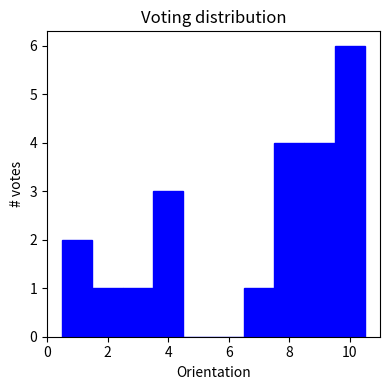

Reading left to right, list every bar in this chart as the range it spans on the x-axis followed by its height. Neither the bar edges nor the heights are printed on the chart, so give them approximately, as read against the axes.

0.5 to 1.5: 2
1.5 to 2.5: 1
2.5 to 3.5: 1
3.5 to 4.5: 3
4.5 to 5.5: 0
5.5 to 6.5: 0
6.5 to 7.5: 1
7.5 to 8.5: 4
8.5 to 9.5: 4
9.5 to 10.5: 6